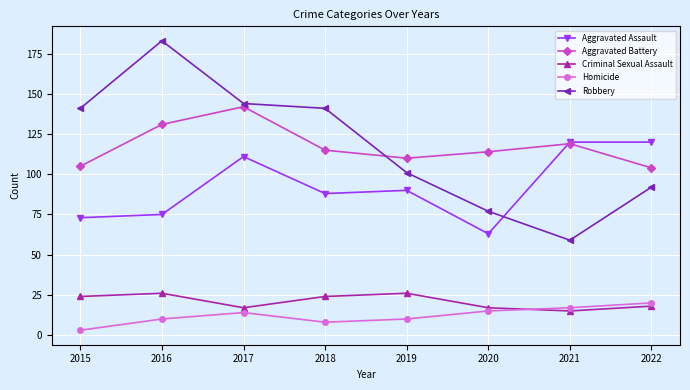

What is the total value across all series at 2019?

337